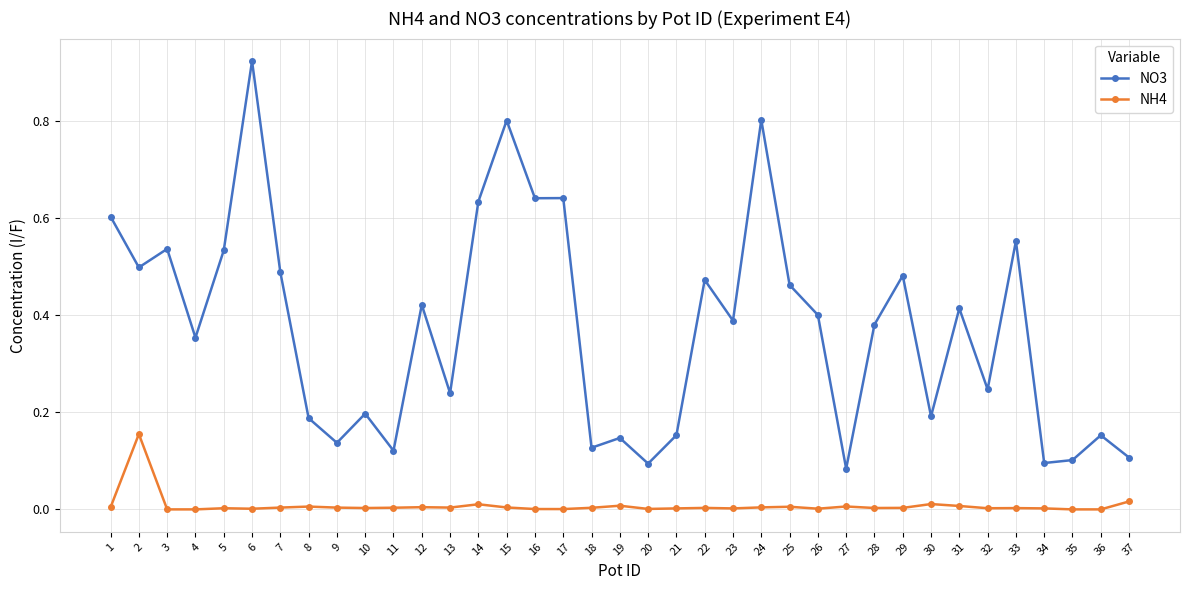

The NO3 series shows 0.5 at 29. True or false?

True